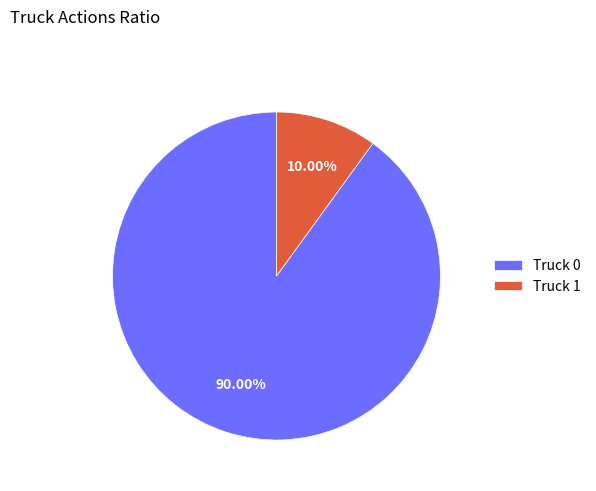

To the nearest percent, what is the combined percentage of Truck 1 and Truck 0?

100%